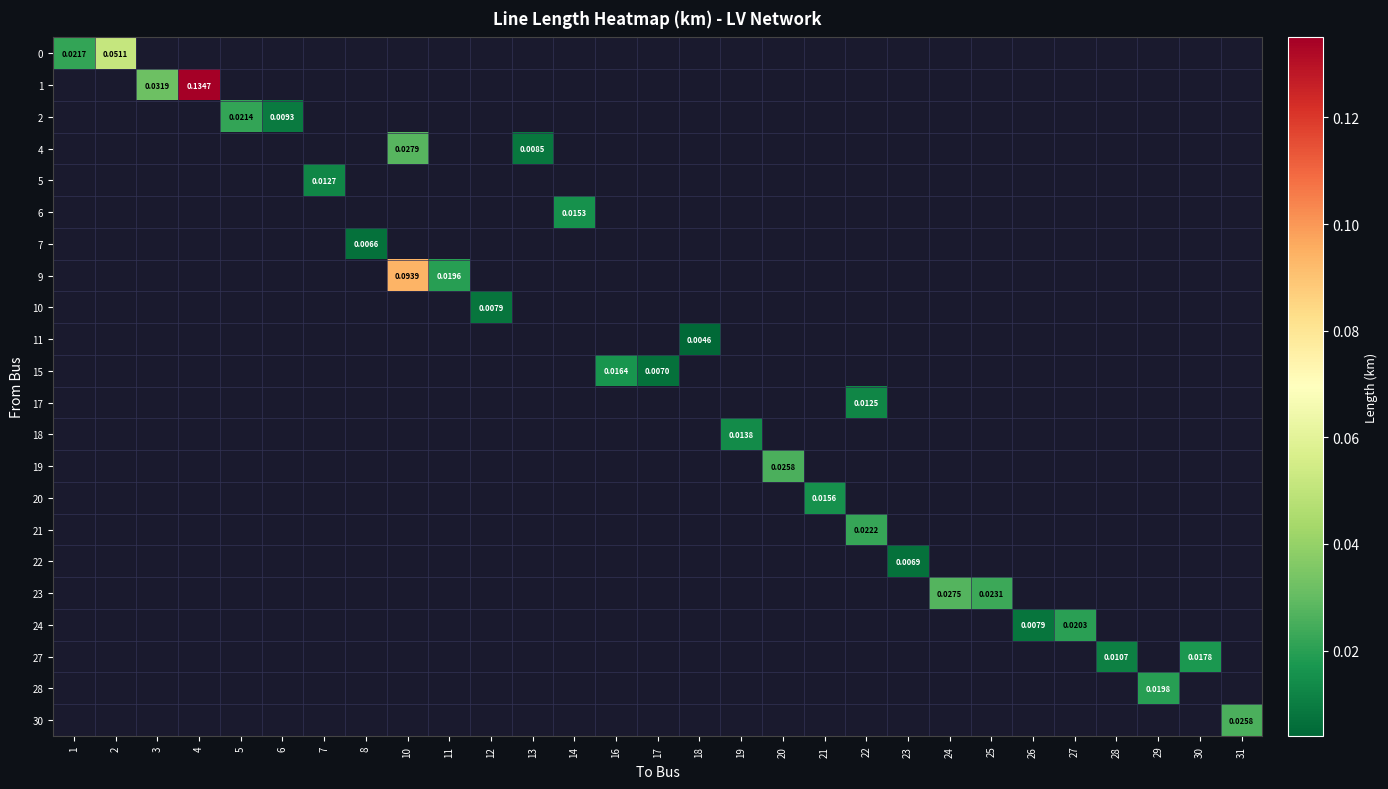

At which category does the chart reach its minimum across all series?

18